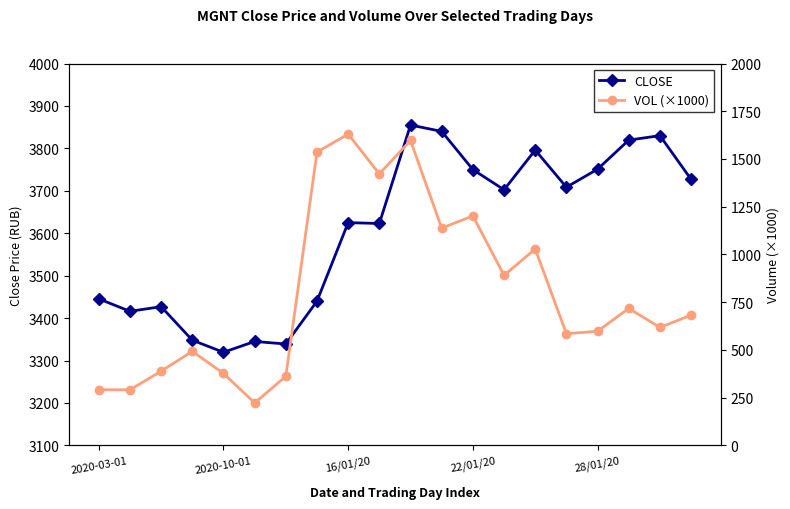

Which category has the lowest value across all series?

5